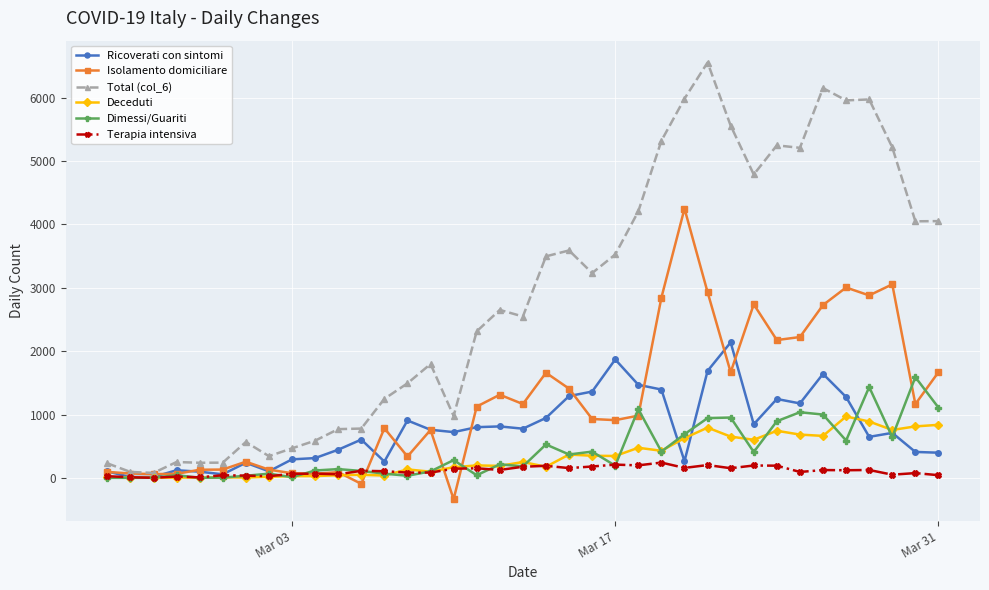

What is the maximum value shown in the chart?

6557